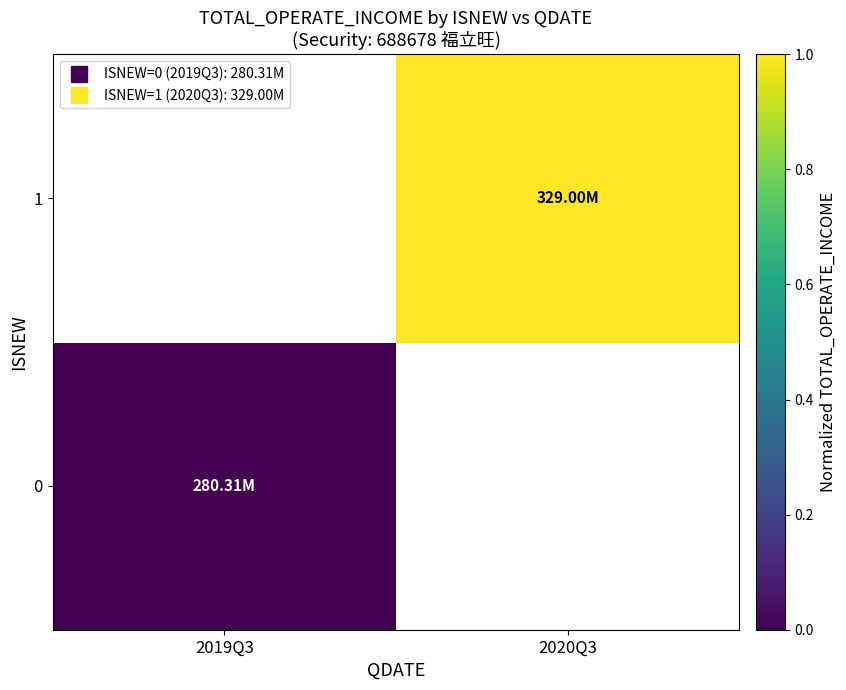

Is the value of 0 at 2020Q3 greater than the value of 1 at 2019Q3?

No